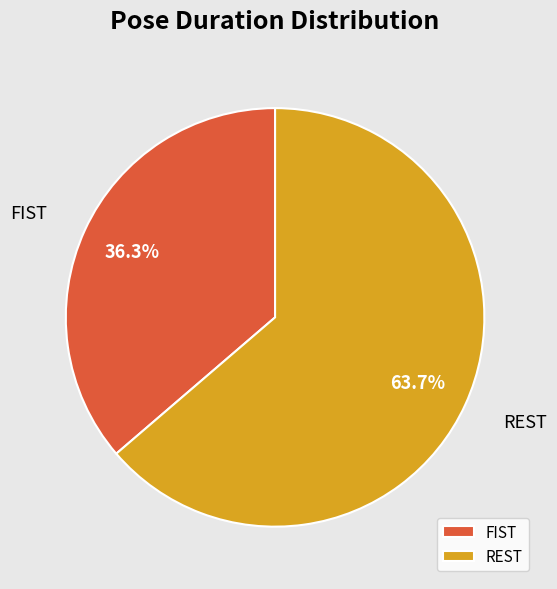

Rank the categories by value from lowest to highest.

FIST, REST